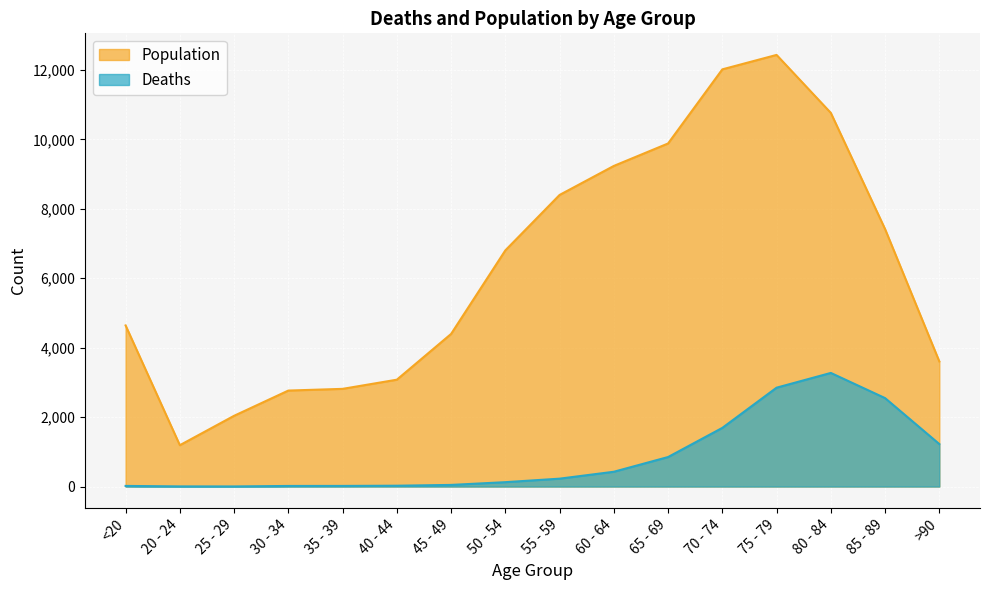

What is the label of the 5th point from the right?

70 - 74